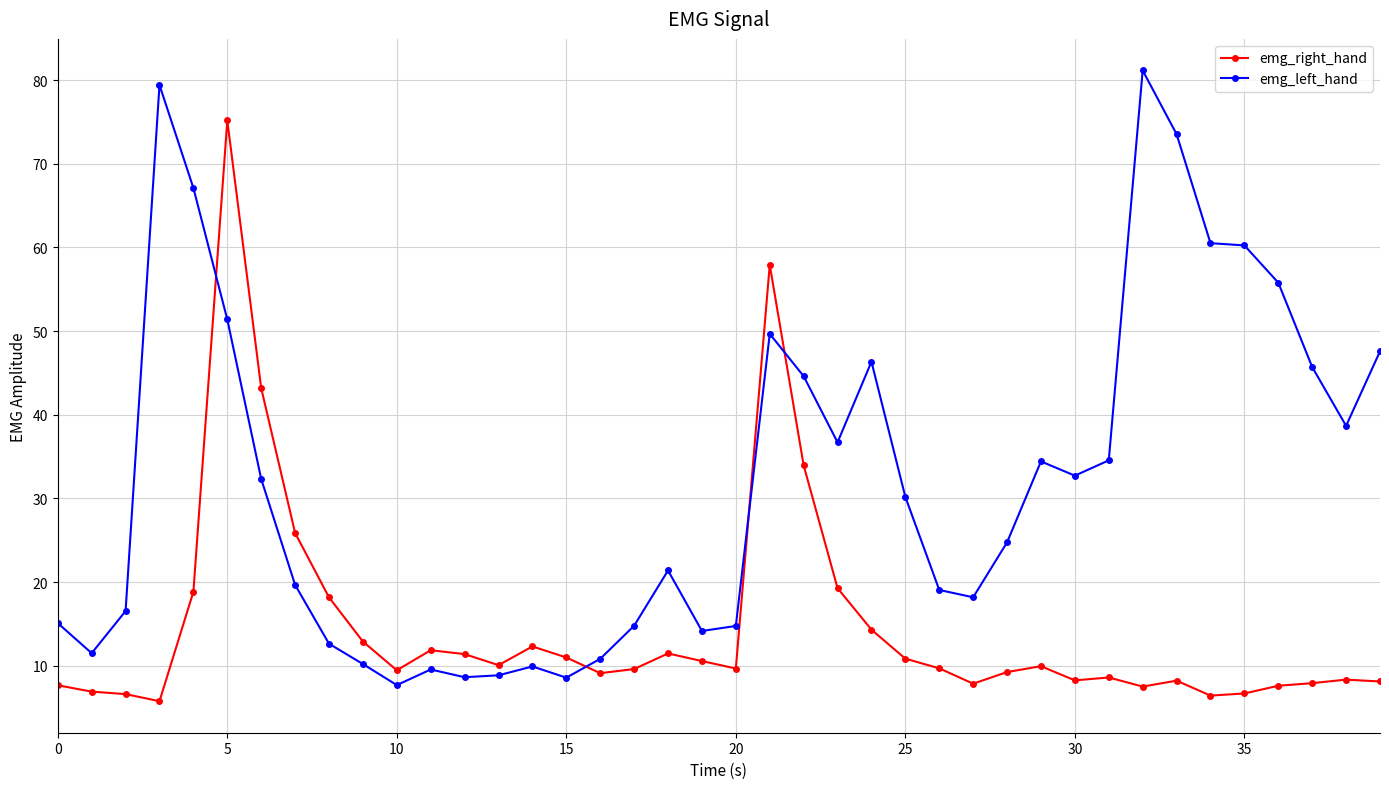

What is the value of the emg_right_hand point at the 12th from the left?

11.9